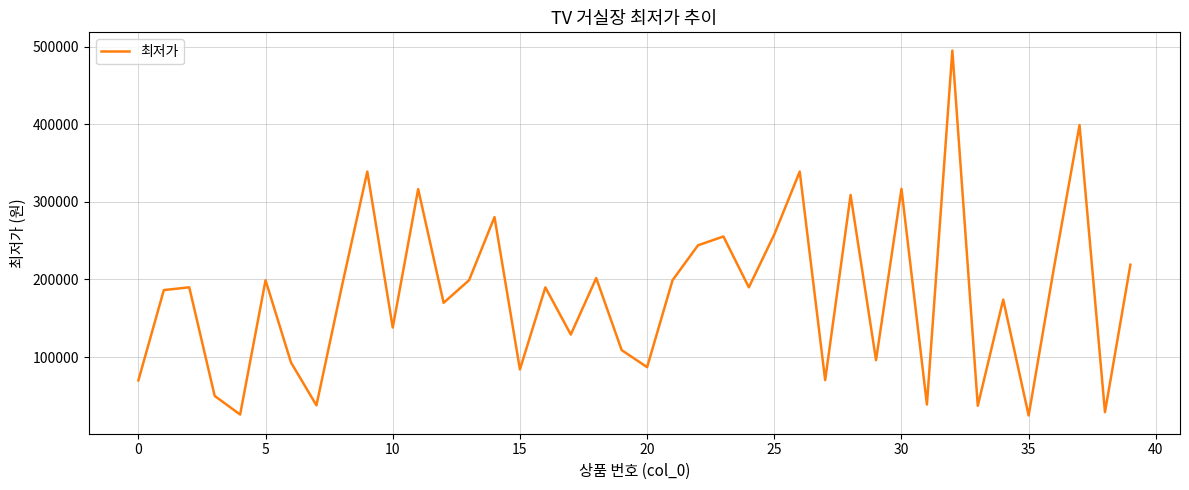

How many values are below 189860?

20